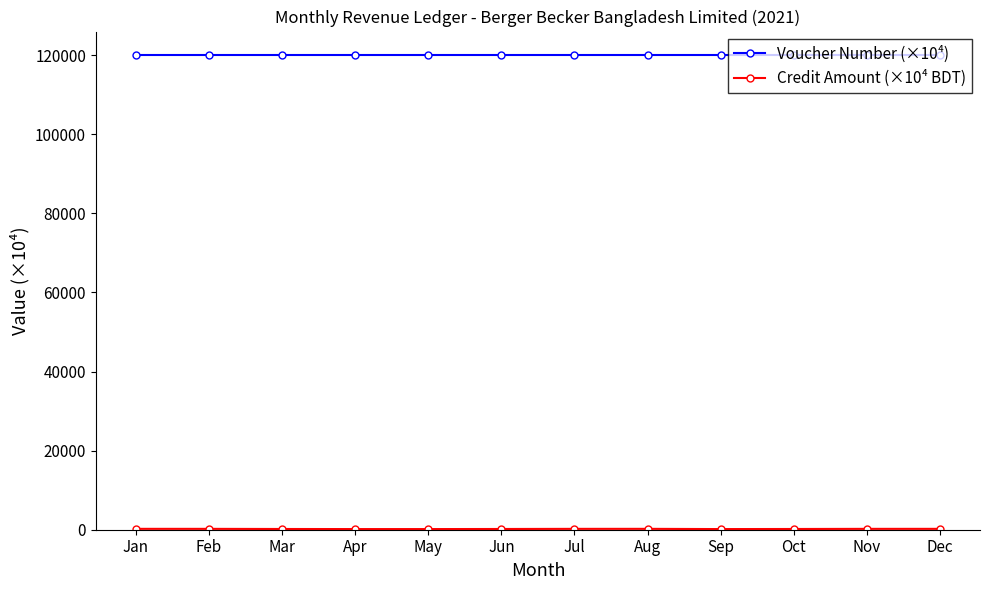

True or false: Voucher Number (×10⁴) has a value of 120000.0 at Sep.

True